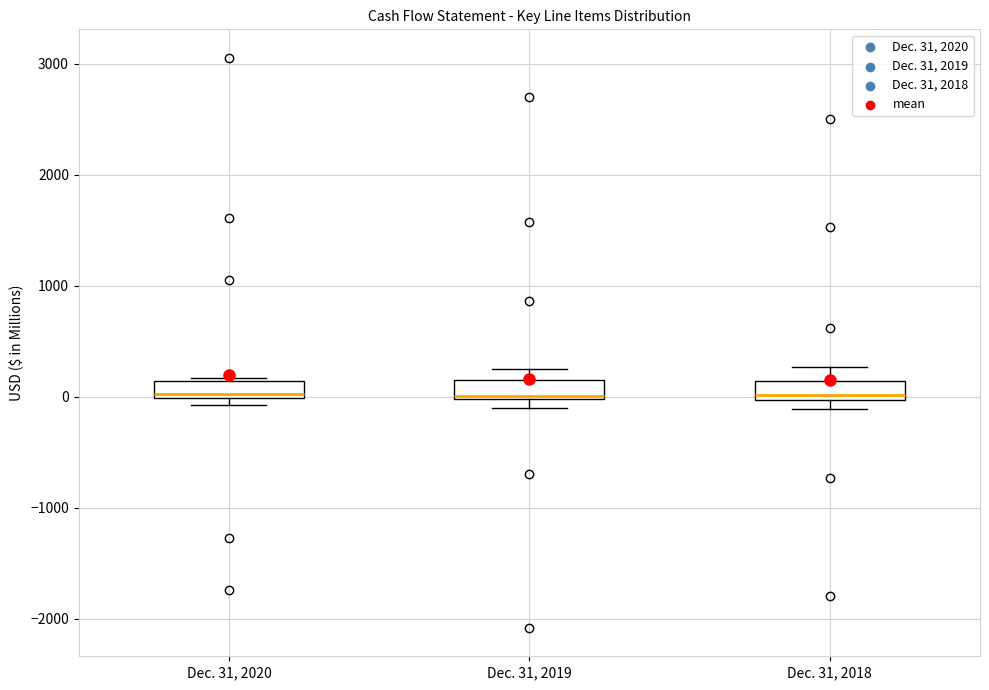

Reading left to right, transcribe this box plot: for each box, give where its median line is, the range the box spans, and where its two whiskers end, as read against the y-axis. The values are not printed on the chart, so give them approximately, as read against the axis.

Dec. 31, 2020: median 0 (just above the box's lower edge), box 0 to 100, whiskers -100 to 200
Dec. 31, 2019: median 0, box 0 to 200, whiskers -100 to 300
Dec. 31, 2018: median 0 (just above the box's lower edge), box 0 to 100, whiskers -100 to 300